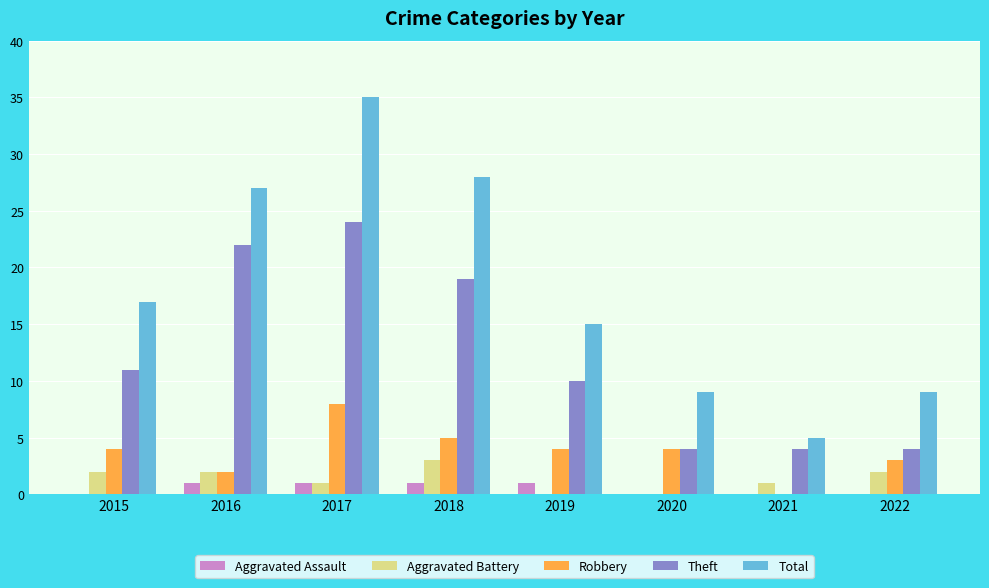

Which category has the highest value across all series?

2017